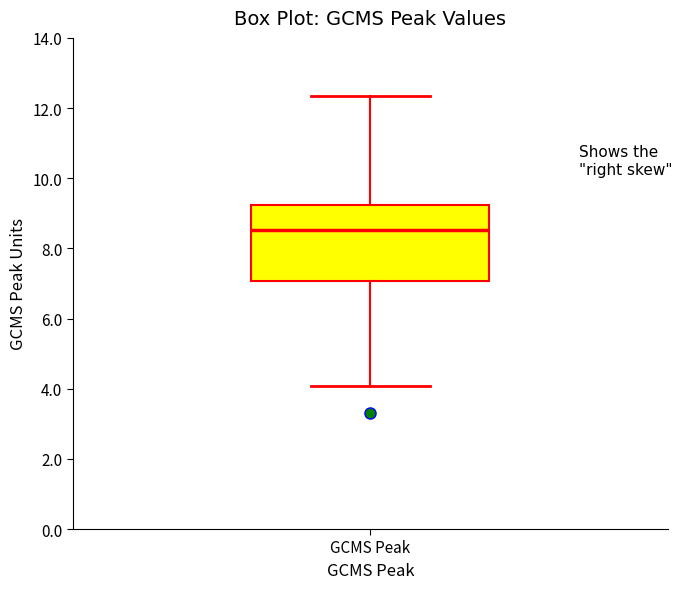

Where is the lower edge of the box for GCMS Peak on the y-axis? The values are not printed on the chart, so give them approximately, as read against the axis.

7.0